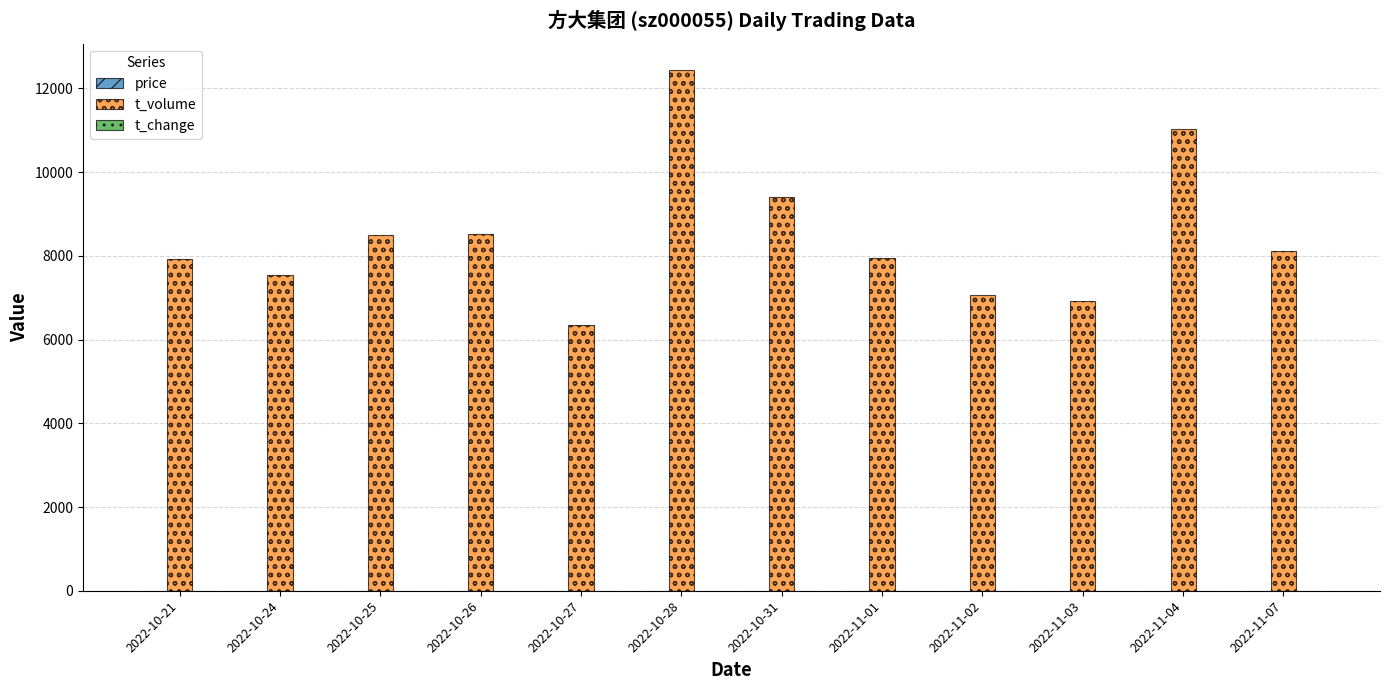

Which series has the largest total across all categories?

t_volume